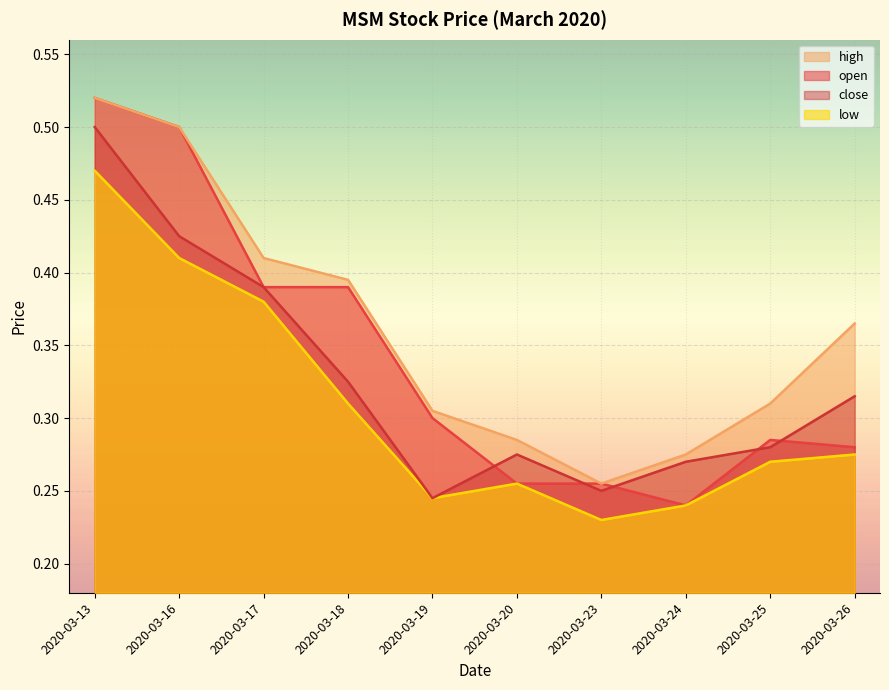

In low, how many points are lower than both neighbors (excluding endpoints)?

2